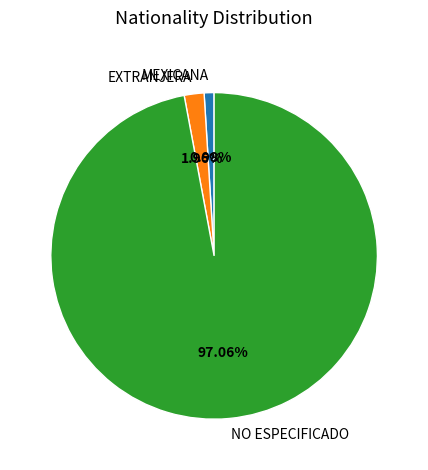

The NO ESPECIFICADO slice represents 97% of the pie. True or false?

True